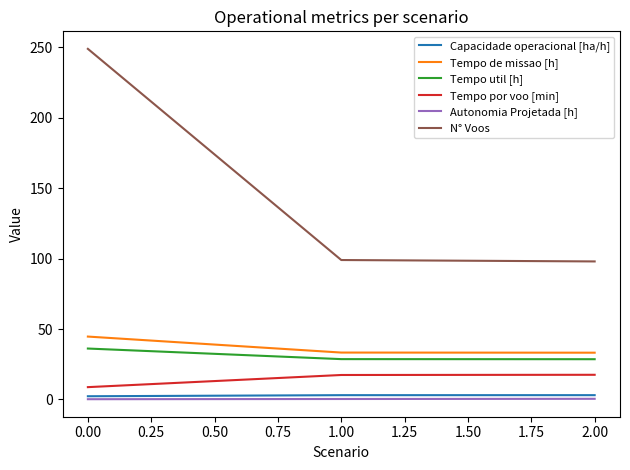

Rank the series by their maximum value, from highest to lowest.

N° Voos, Tempo de missao [h], Tempo util [h], Tempo por voo [min], Capacidade operacional [ha/h], Autonomia Projetada [h]